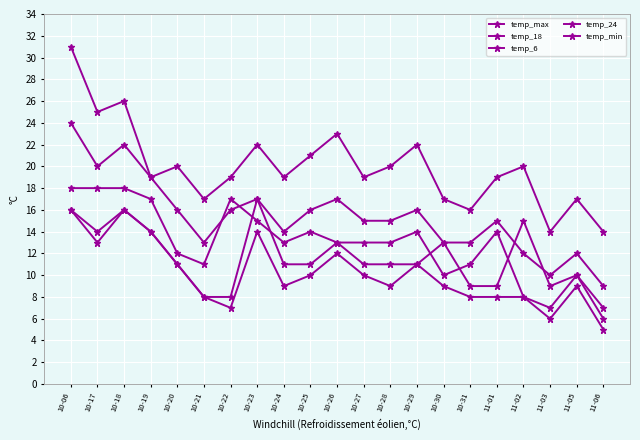

What is the label of the 19th point from the left?

11-03